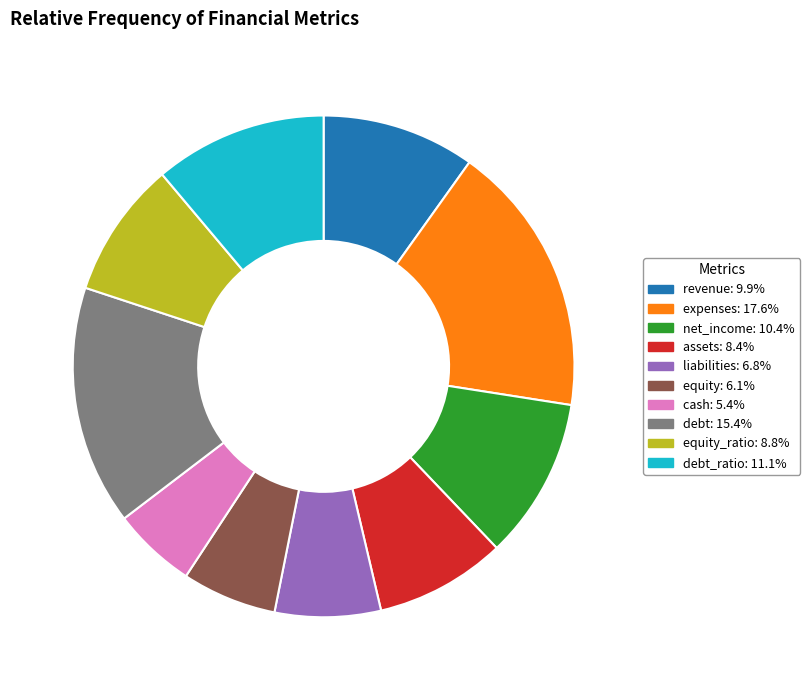

Is there a majority slice in this chart?

No